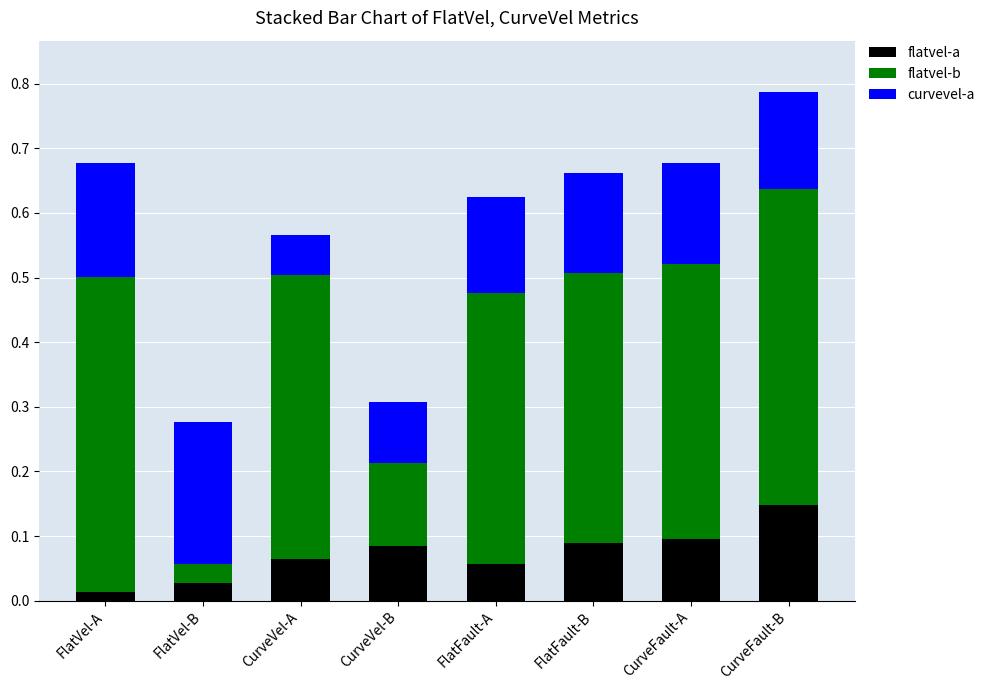

The value of flatvel-a at CurveVel-B is 0.1. True or false?

True